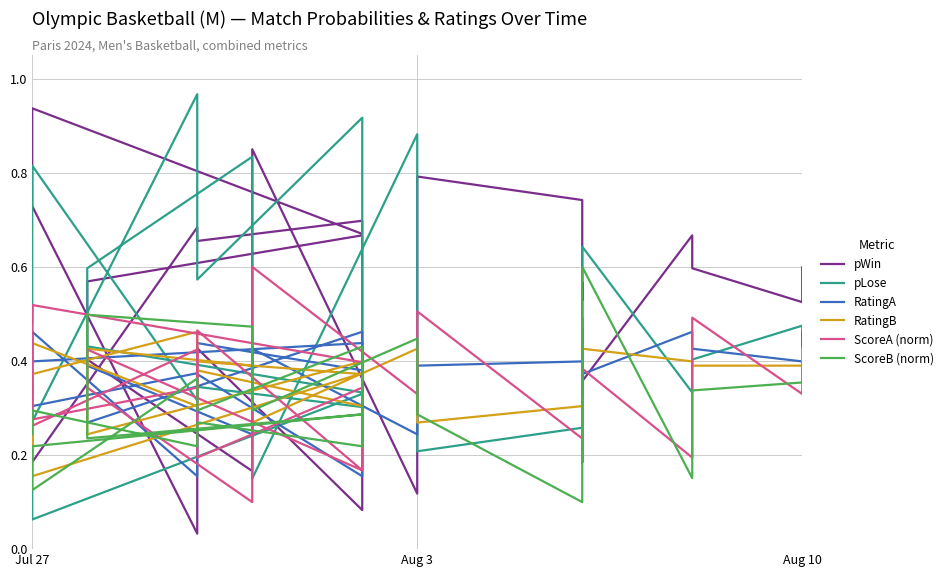

How many lines are shown in the chart?

6